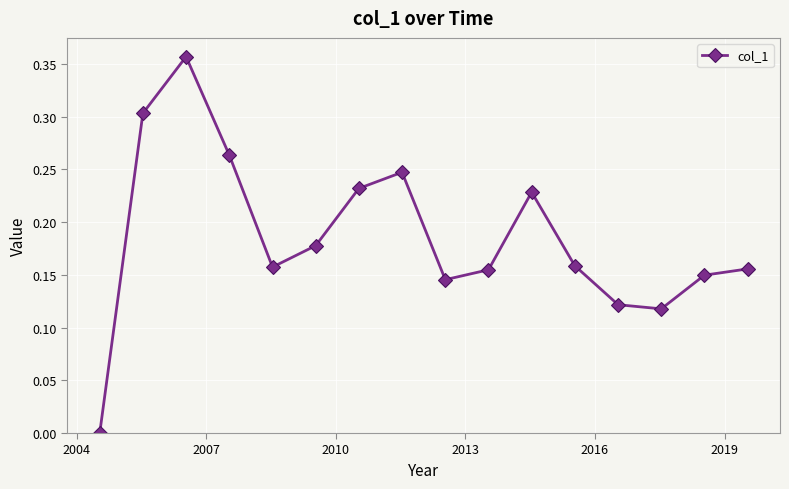

Is this an area chart (filled region under the line)?

No